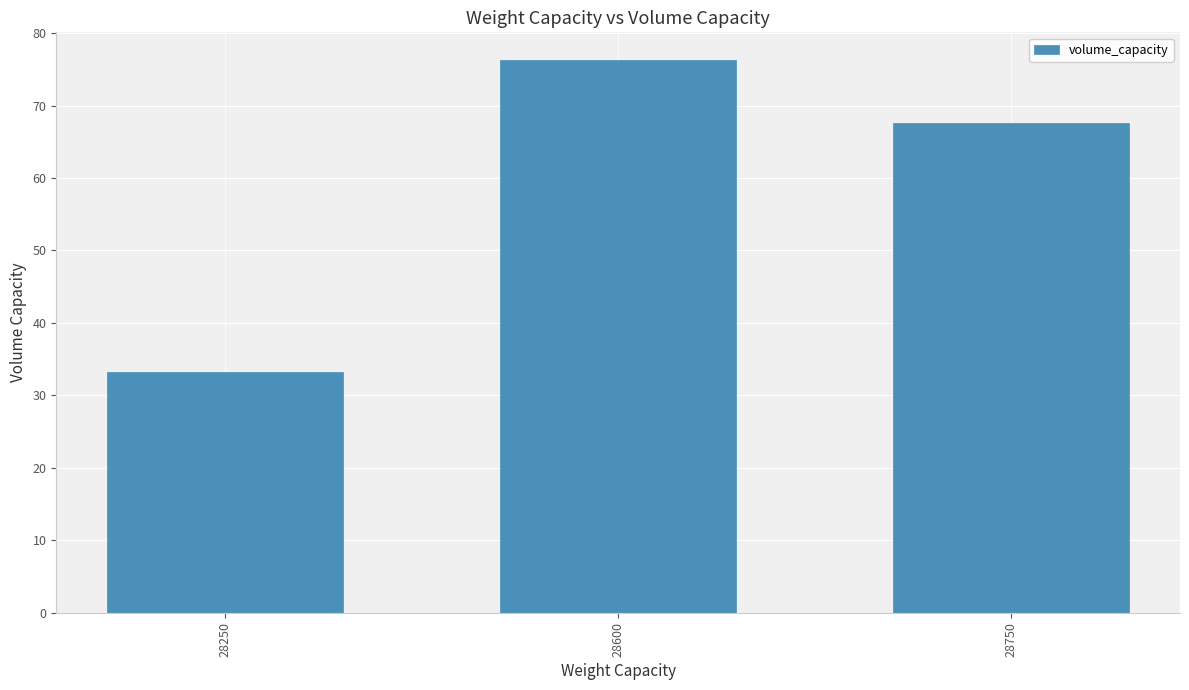

Reading left to right, transcribe all the data shown in this chart.

28250=33.2	28600=76.3	28750=67.6